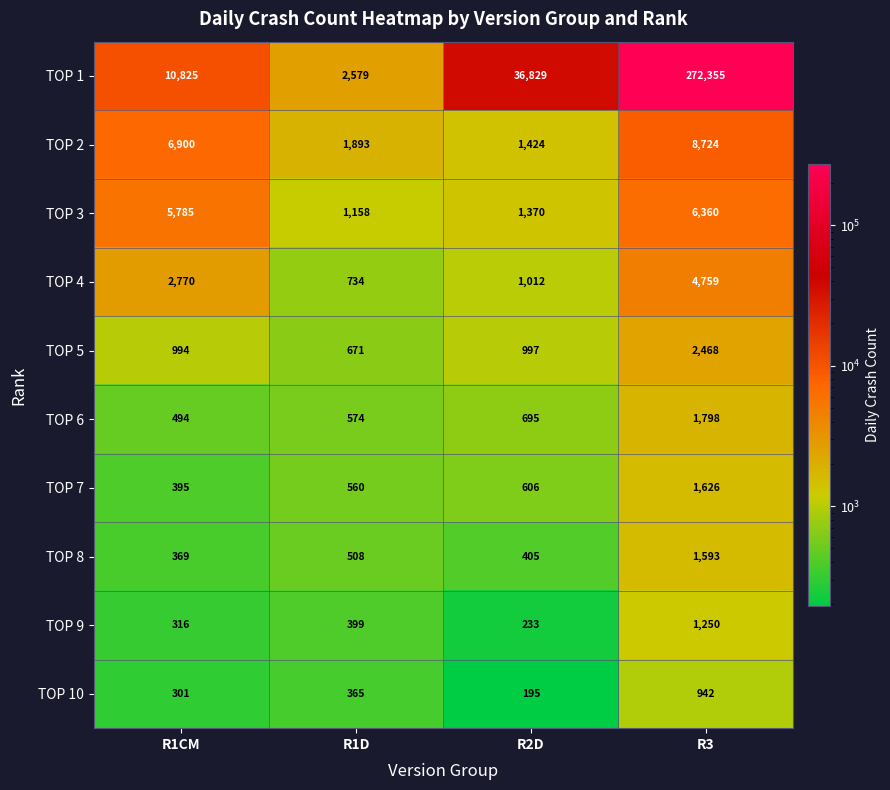

At which label is TOP 3 closest to 3759?

R1CM